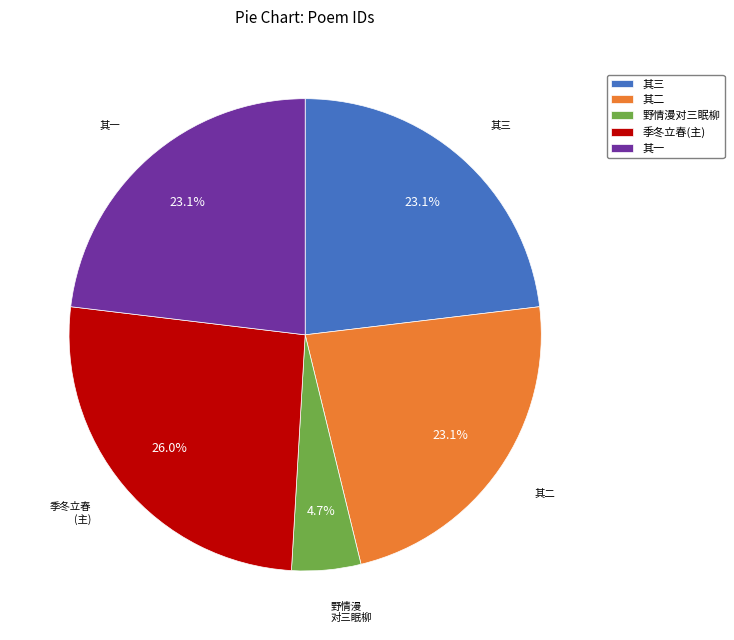

Is there any slice that represents more than half of the pie?

No